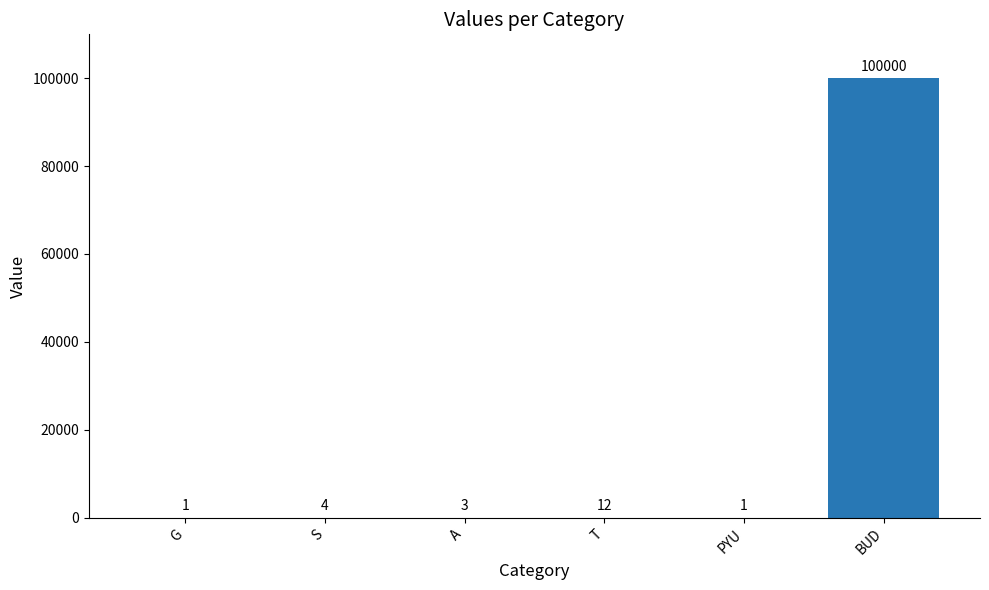

What is the difference between the values at T and A?

9